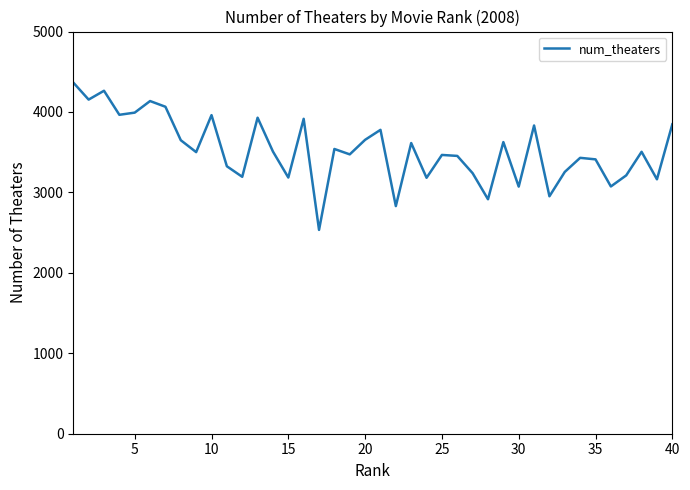

What is the minimum value shown in the chart?

2534